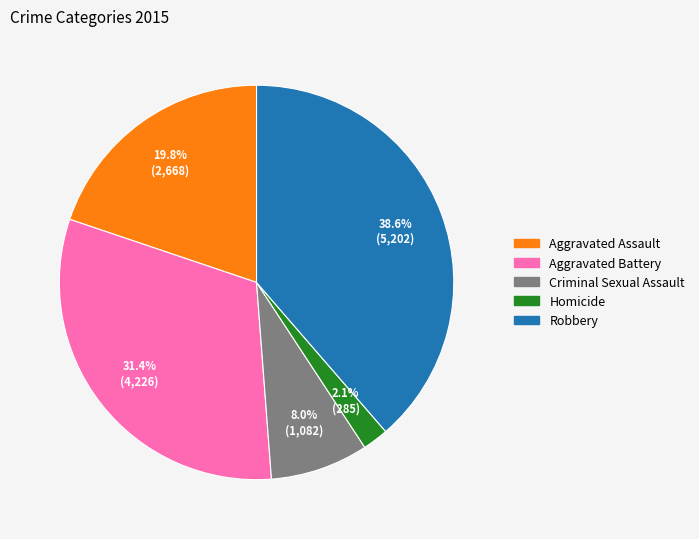

What portion of the pie excludes Aggravated Assault?

80.2%